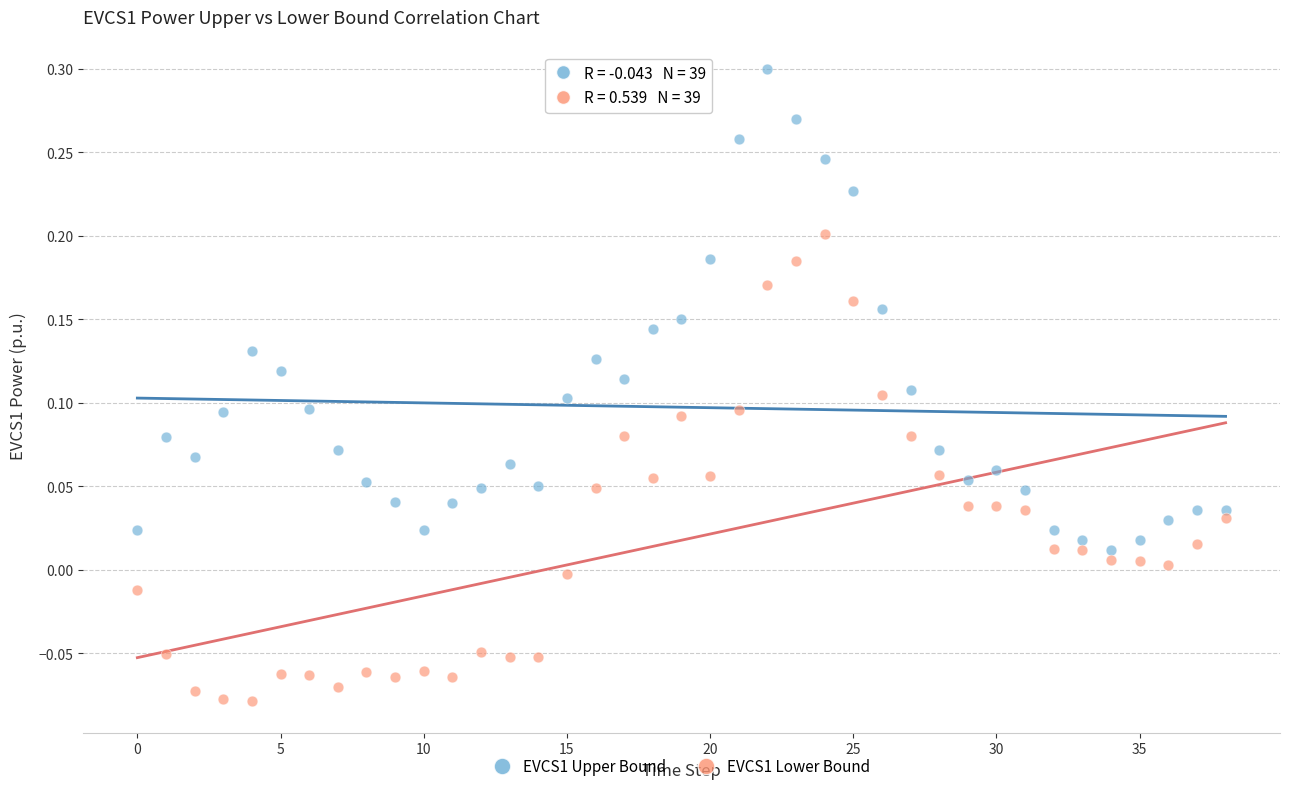

Which series reaches the maximum Y coordinate?

EVCS1 Upper Bound